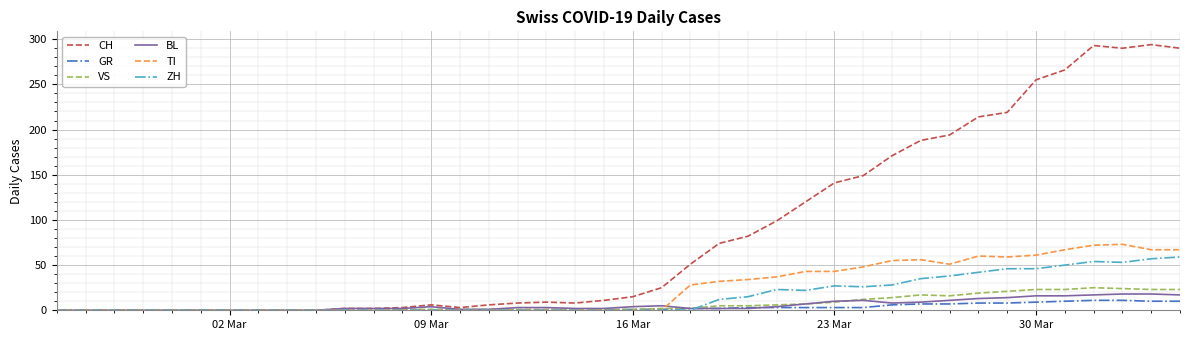

Which series has the largest total across all categories?

CH